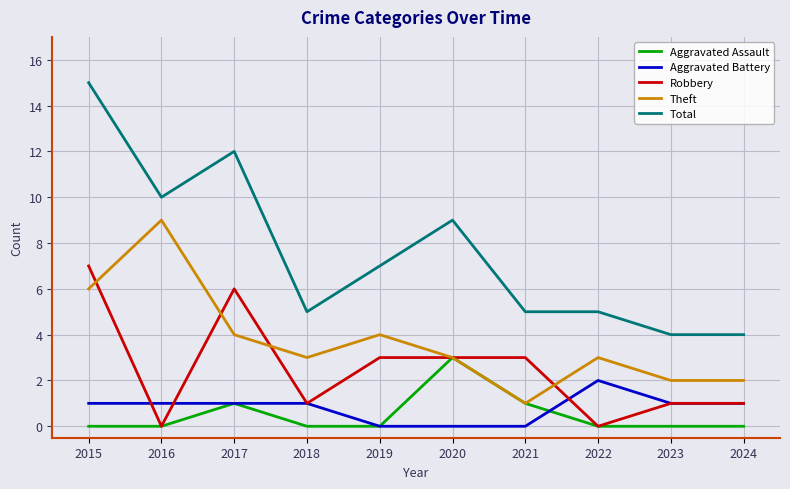

What is the difference between the maximum and second lowest values in the Total series?

11